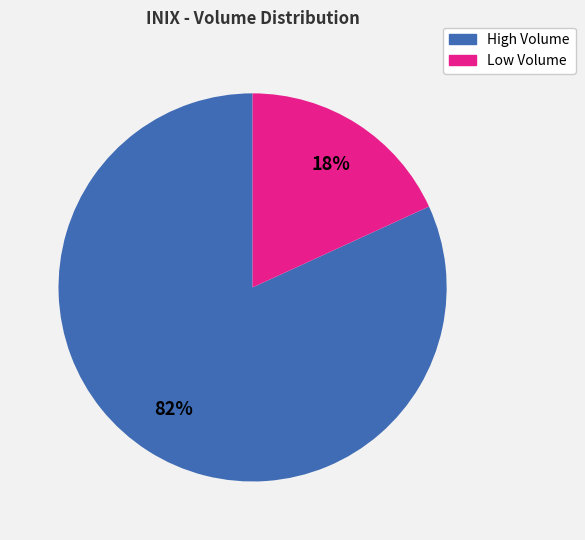

Does any single category account for the majority?

Yes